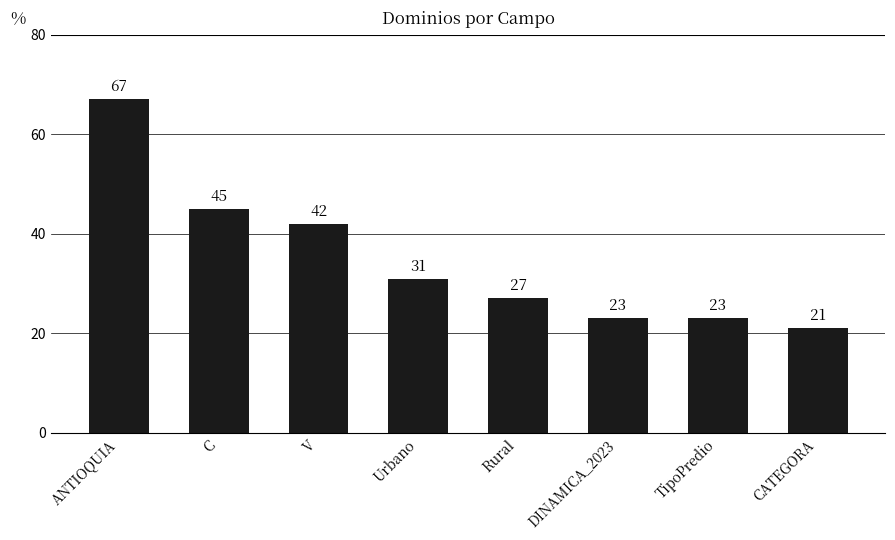

What is the greatest value displayed?

67